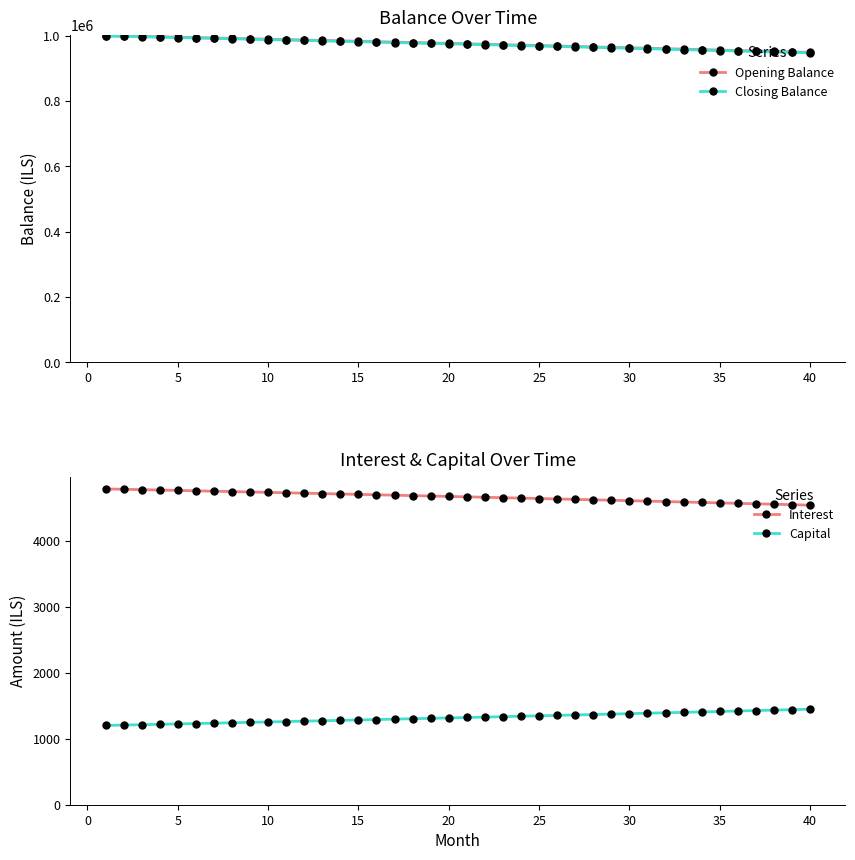

Does the chart have visible grid lines?

No